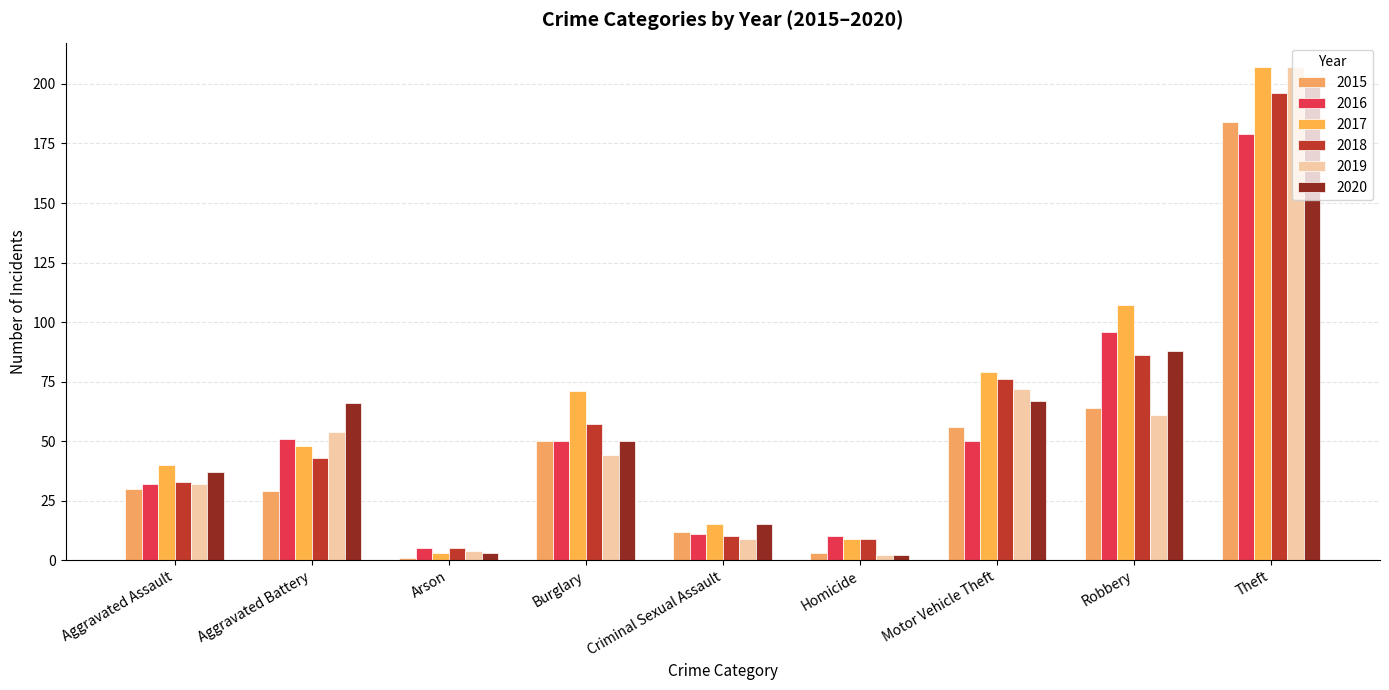

How many categories are shown in the chart?

9